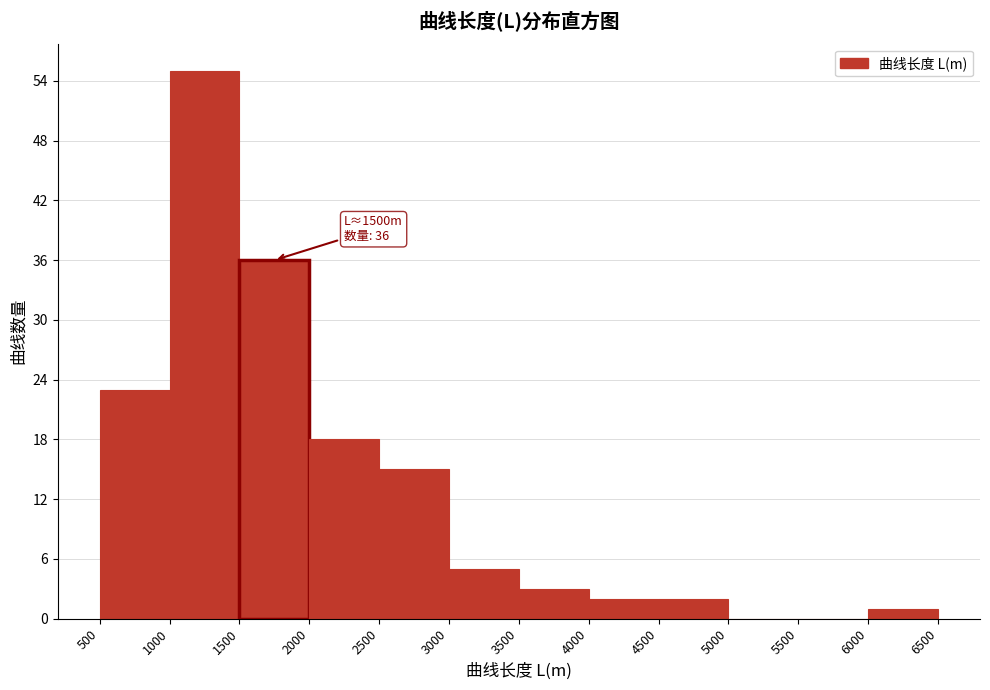

Which range on the x-axis has the tallest bar?

1000 to 1500